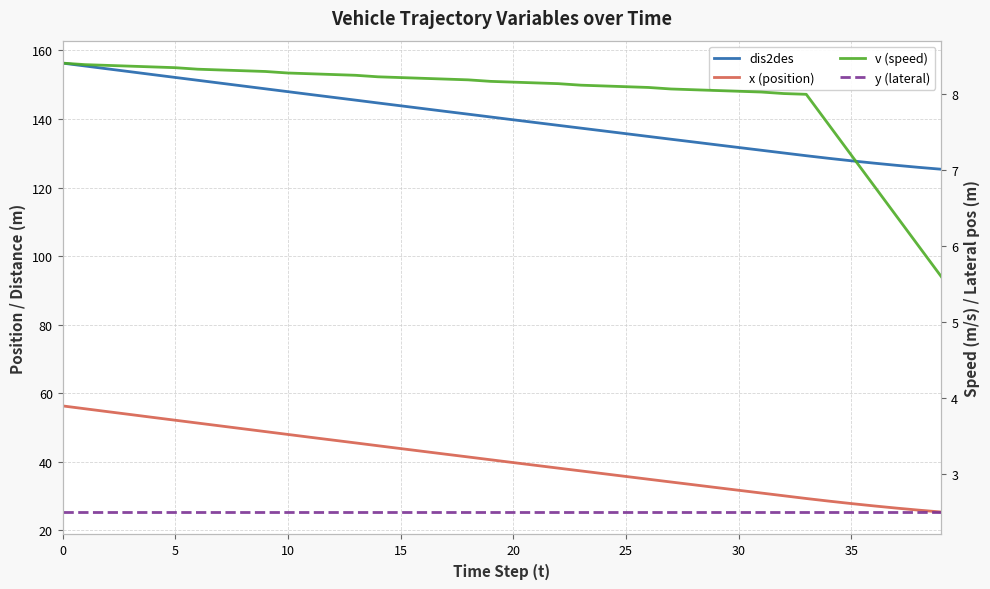

The value of y (lateral) at 33 is 1.0. True or false?

False